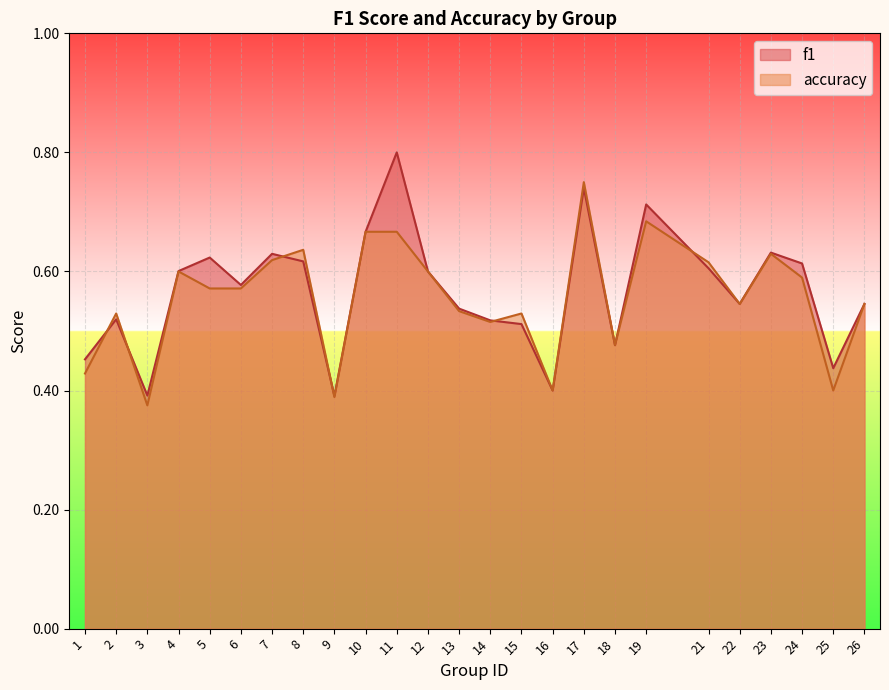

What is the value of the accuracy point at the 4th from the left?

0.6